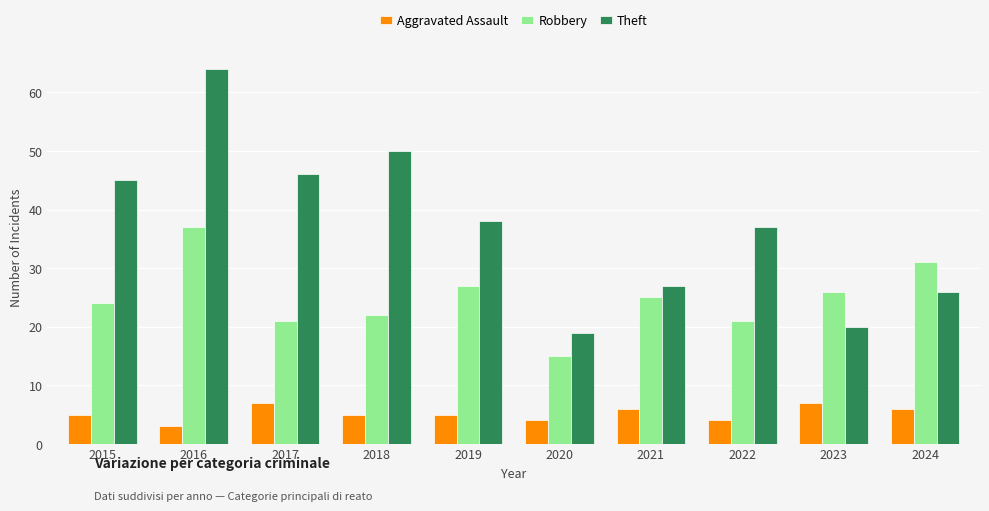

What is the difference between the highest and lowest values at 2018?

45